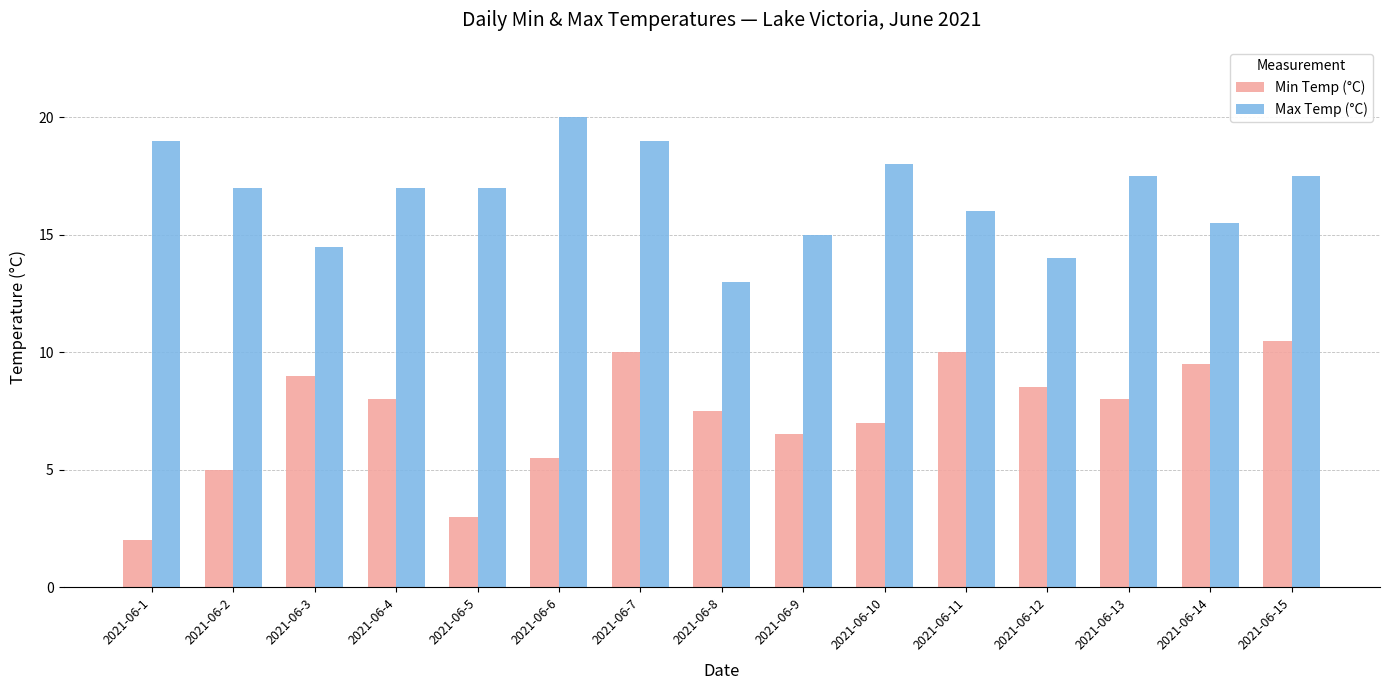

Reading left to right, extract all data points from this chart.

Min Temp (°C): 2.0	5.0	9.0	8.0	3.0	5.5	10.0	7.5	6.5	7.0	10.0	8.5	8.0	9.5	10.5
Max Temp (°C): 19.0	17.0	14.5	17.0	17.0	20.0	19.0	13.0	15.0	18.0	16.0	14.0	17.5	15.5	17.5